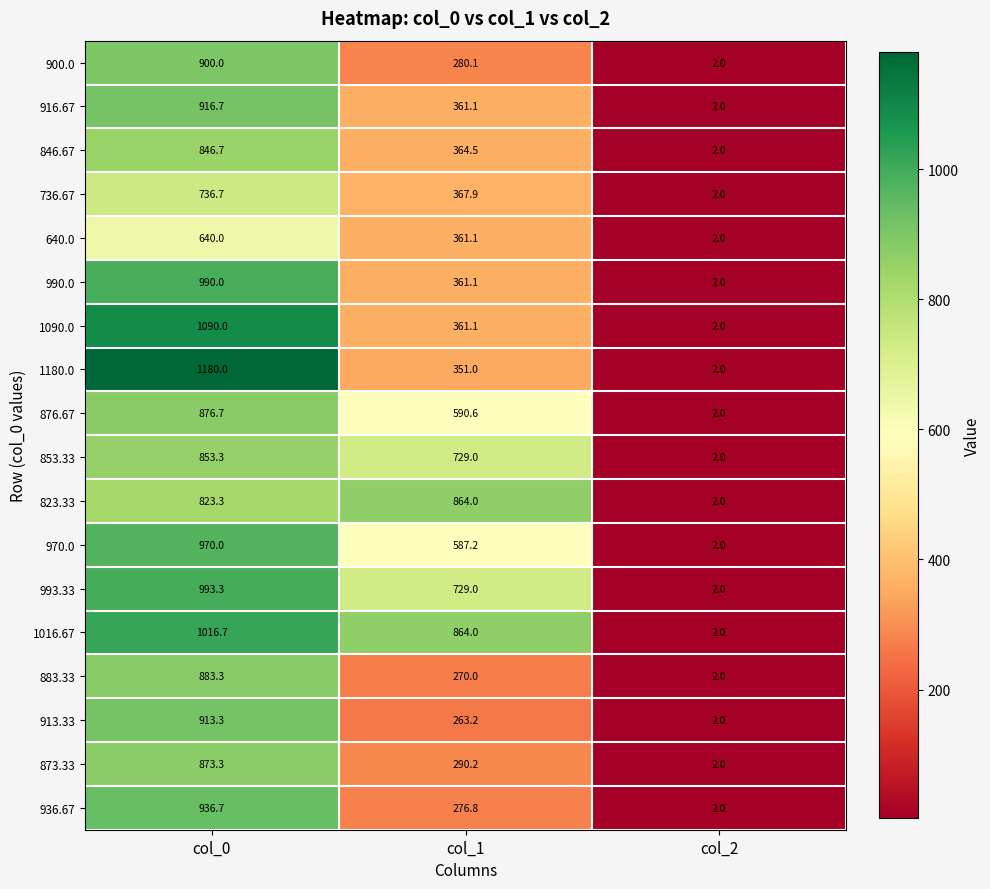

What is the sum of the 900.0 values at col_2 and col_1?

282.1